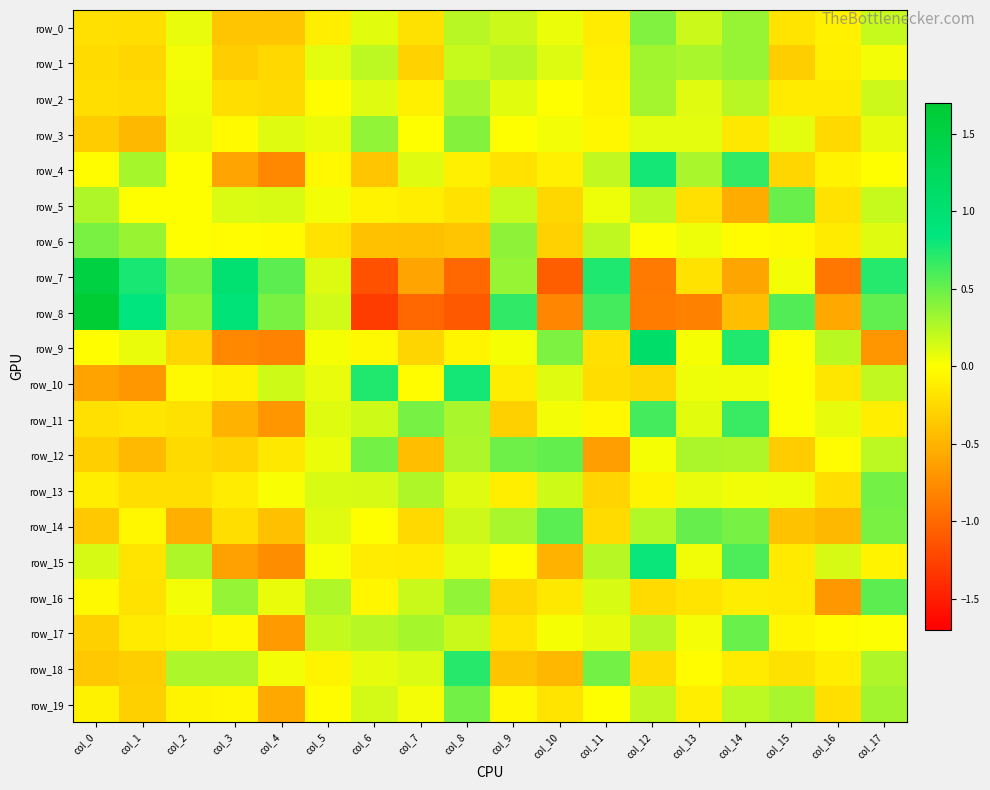

Rank the categories by row_0 value from lowest to highest.

col_4, col_3, col_1, col_0, col_7, col_15, col_11, col_5, col_16, col_10, col_2, col_6, col_9, col_13, col_17, col_8, col_14, col_12